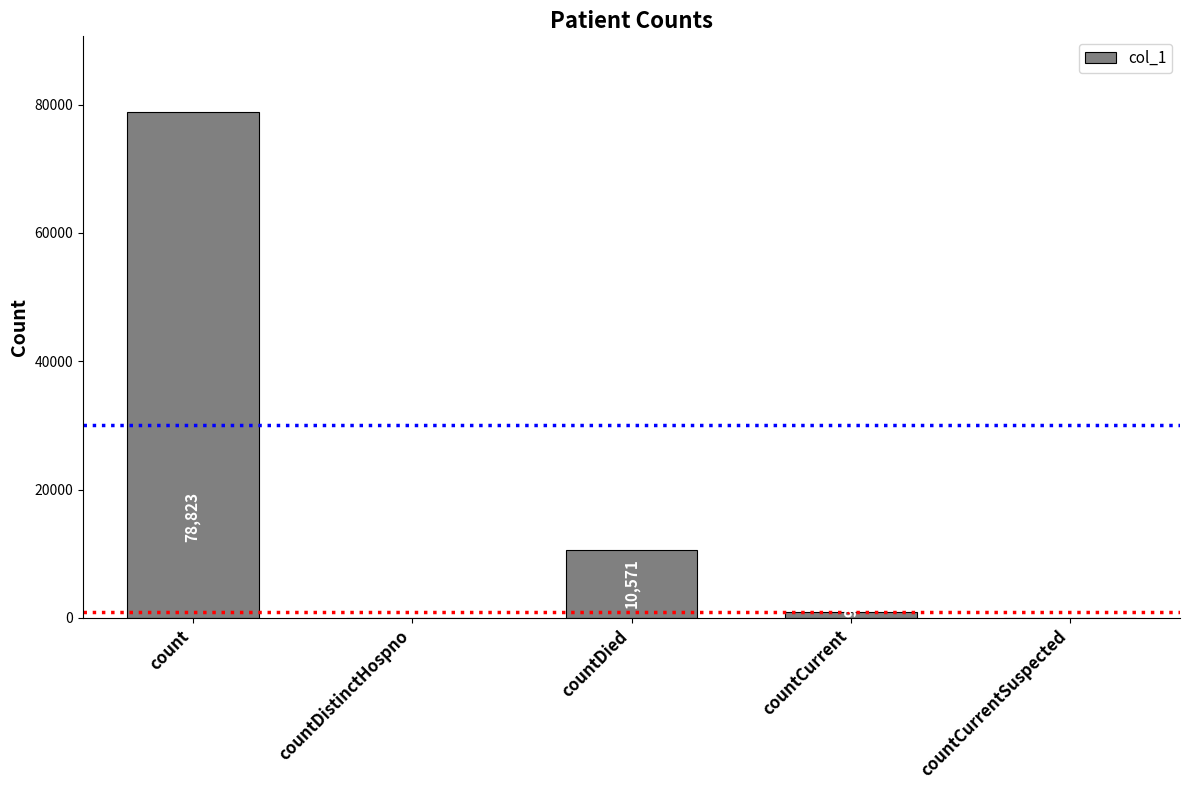

How many positive values are there?

3